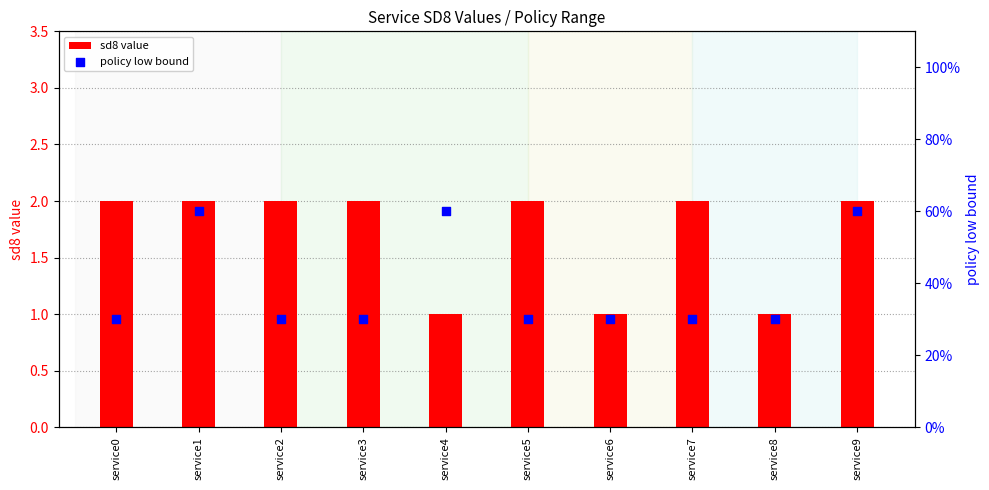

Which series reaches the maximum Y coordinate?

sd8 value